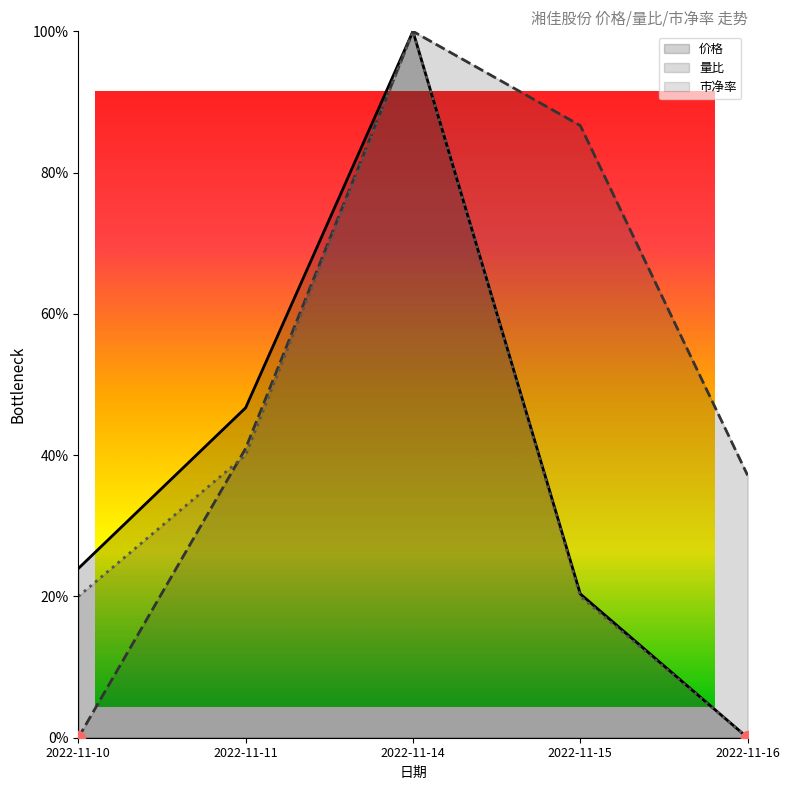

What value does the 量比 series have at 2022-11-16?

37.1